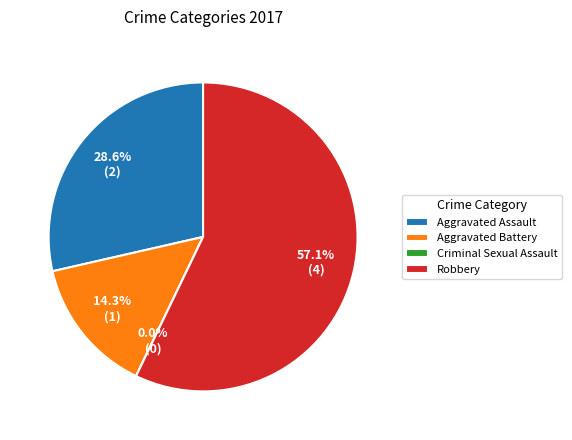

How much of the chart is everything except Aggravated Assault?

71.4%